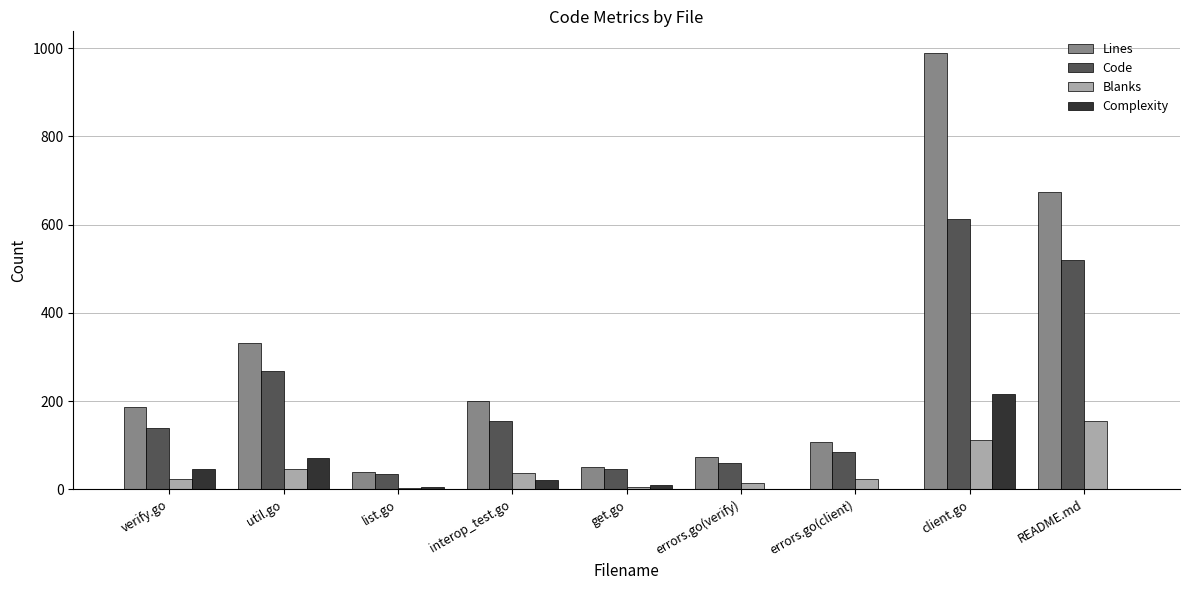

What is the total value across all series at README.md?

1350